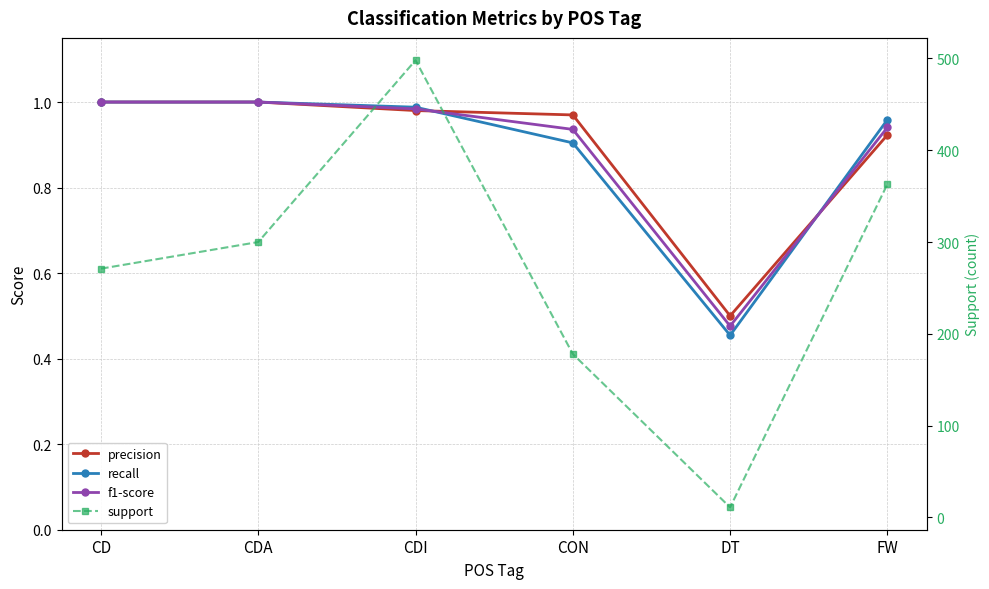

Which series has the widest spread of values?

support